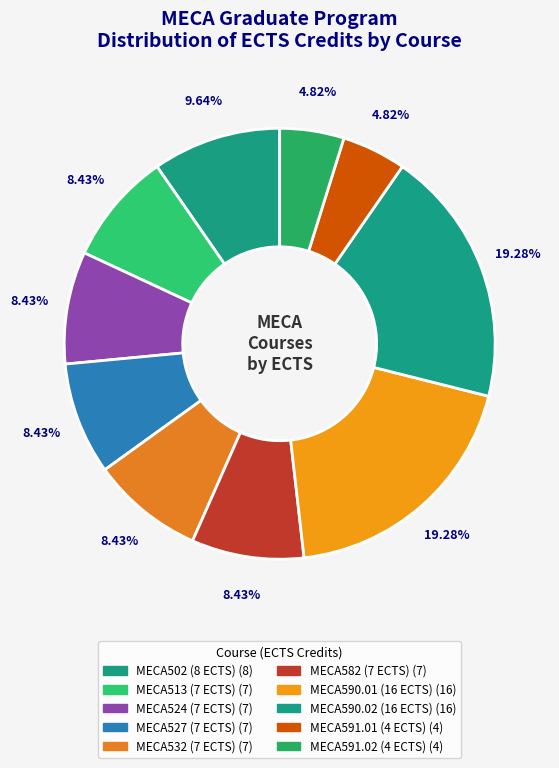

How many segments does this pie chart have?

10